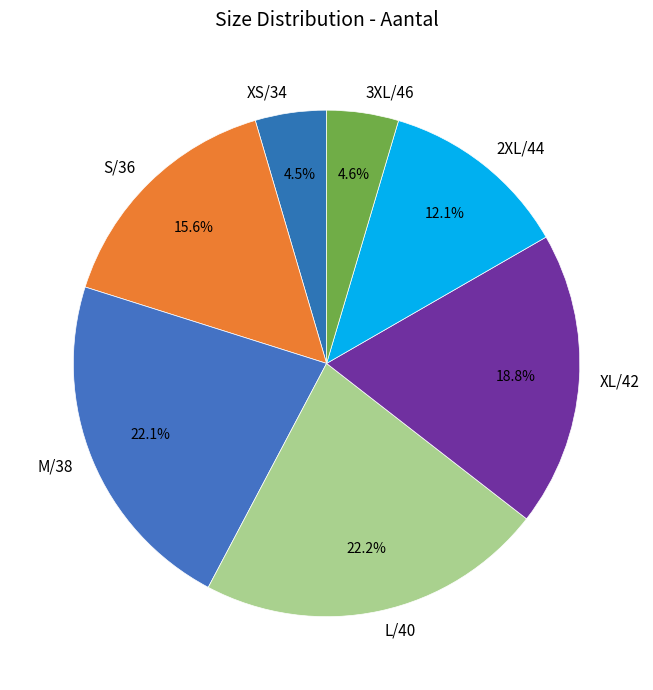

How much of the chart is everything except XS/34?

95.5%